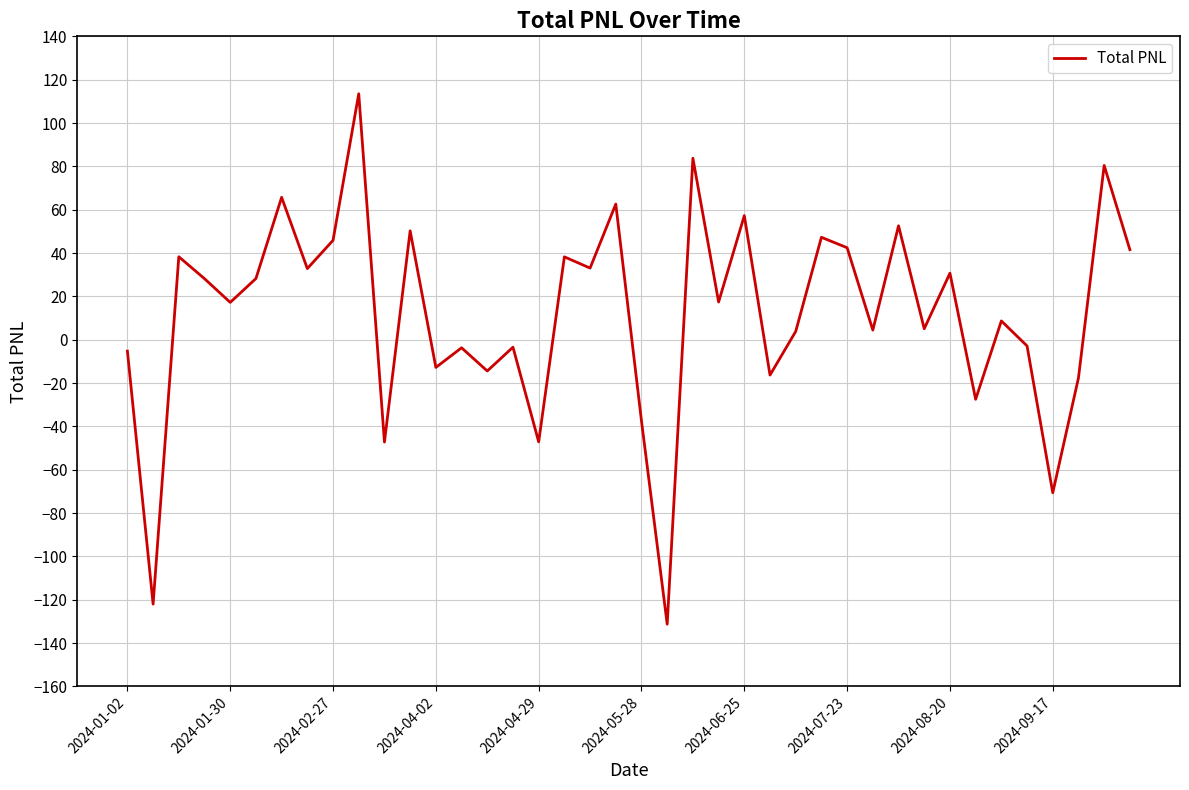

What is the difference between the maximum and minimum values?

244.8